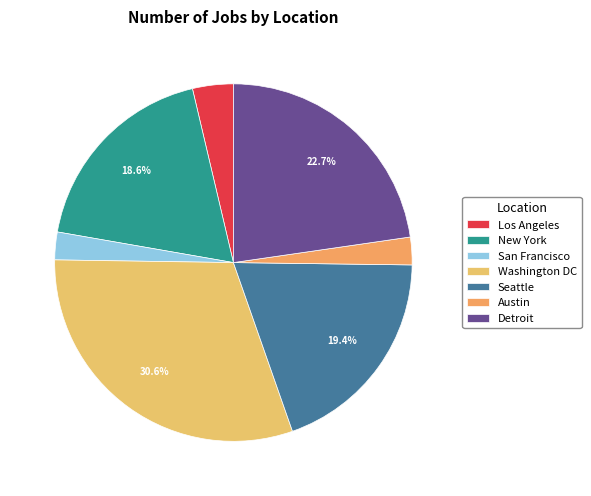

Which slice is the largest?

Washington DC